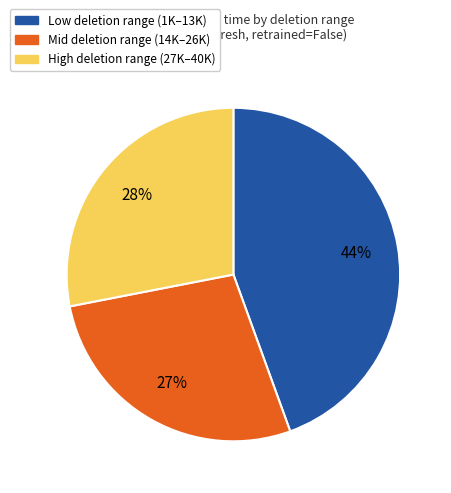

Does any single category account for the majority?

No